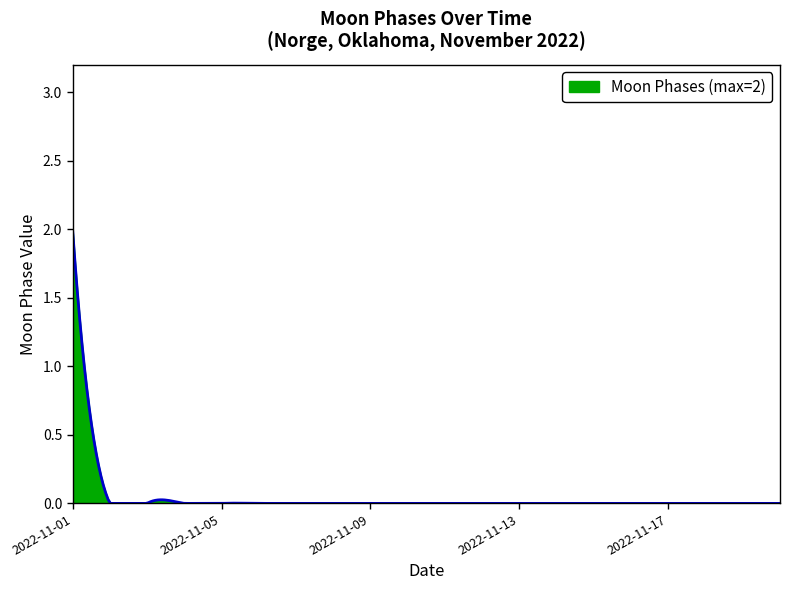

What is the maximum value shown in the chart?

2.0